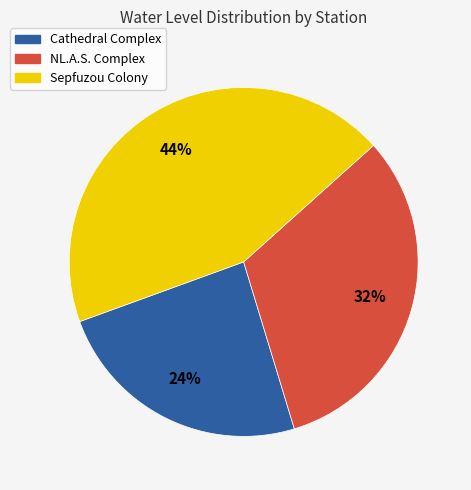

Does Cathedral Complex account for over 50% of the chart?

No